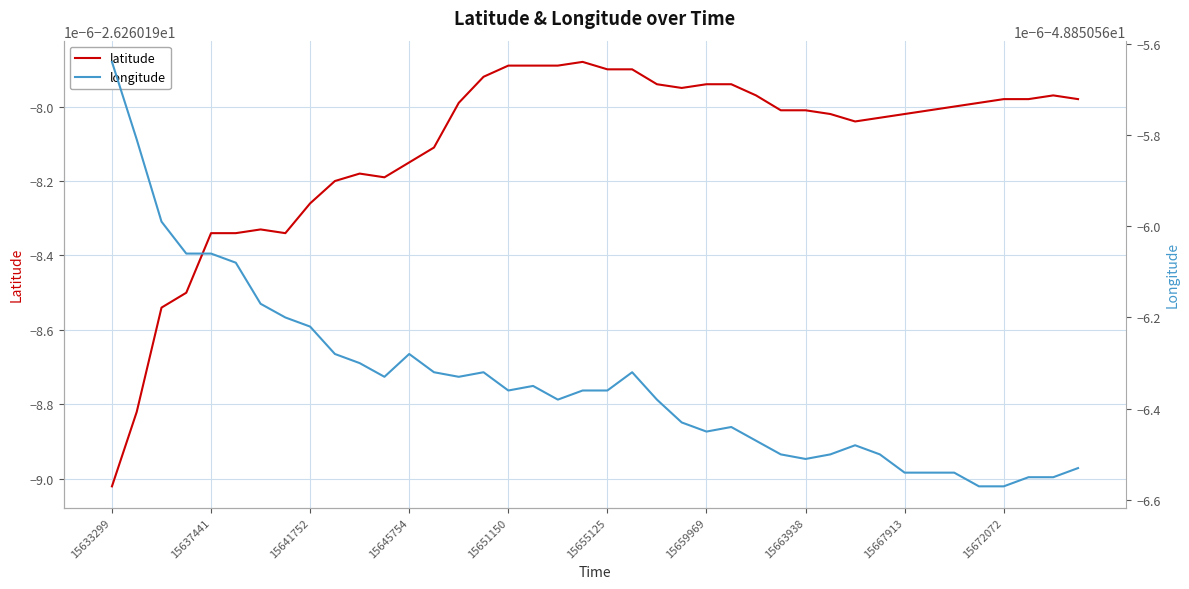

At which label does longitude reach its peak?

15633299